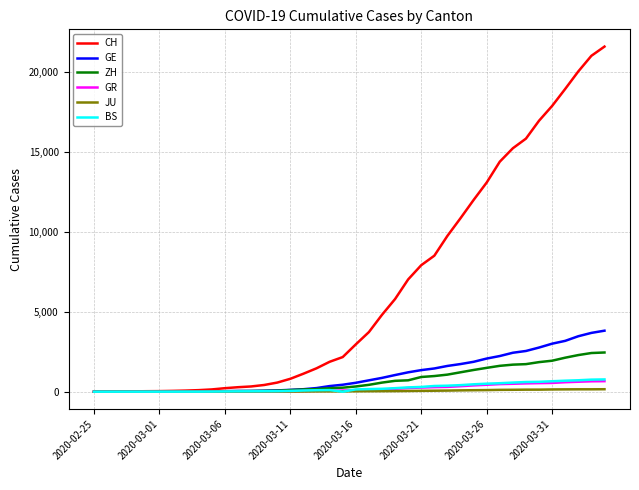

Which series has the widest spread of values?

CH